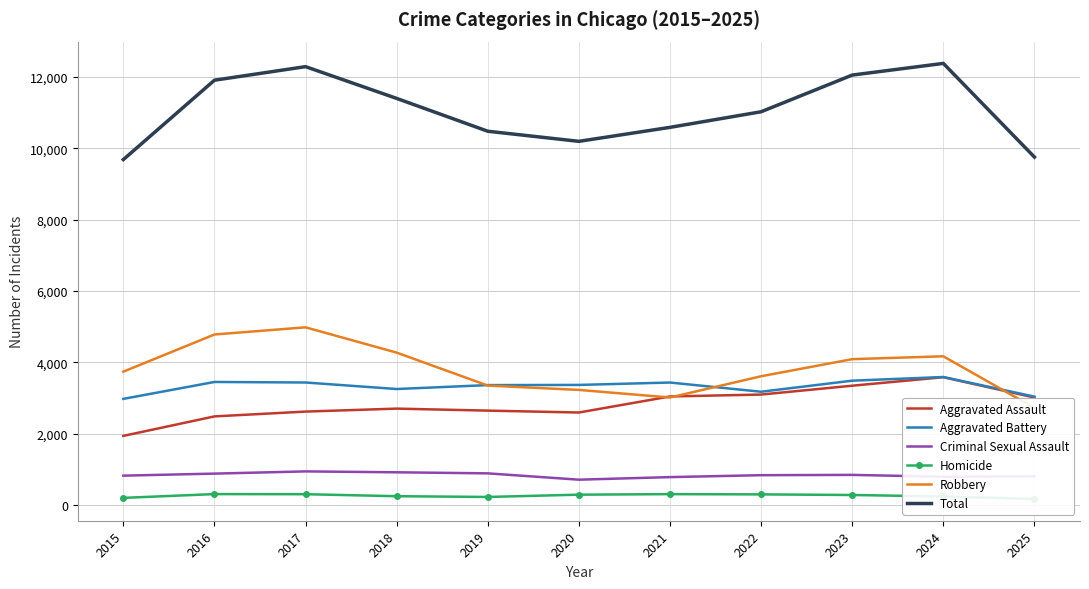

Between 2019 and 2025, which is larger?

2025